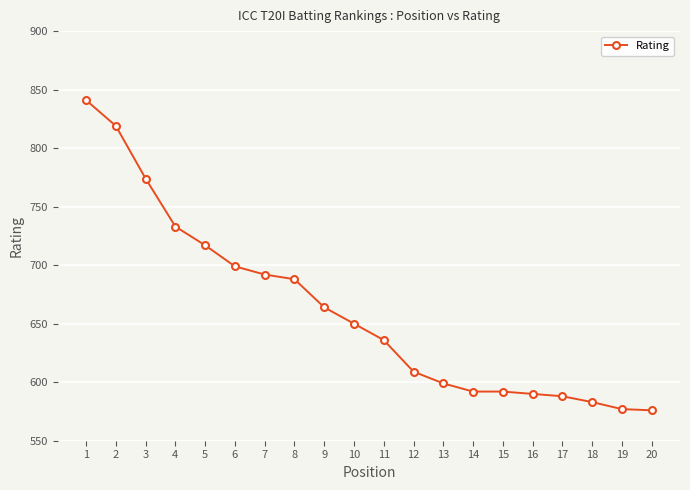

What is the change in value from 3 to 19?

-197